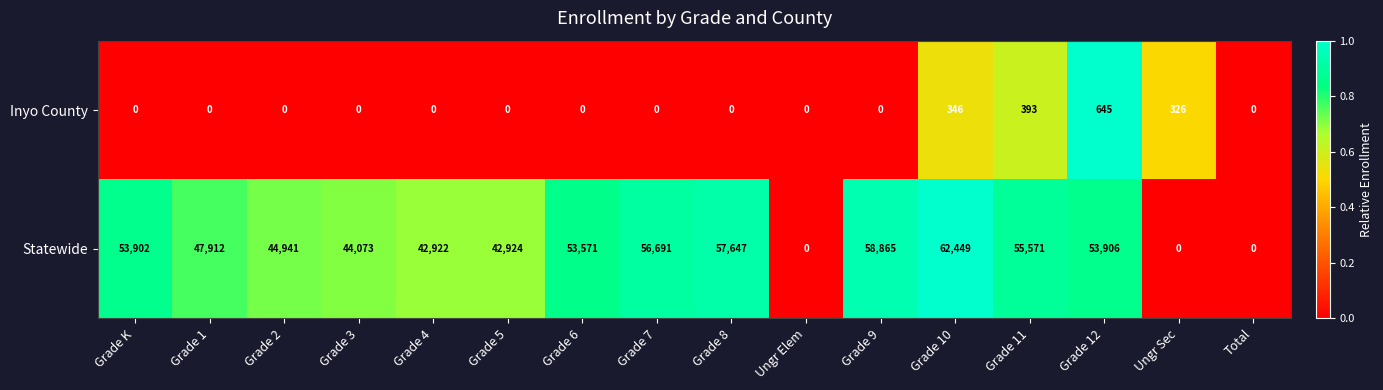

The value of Statewide at Grade 2 is 12987. True or false?

False